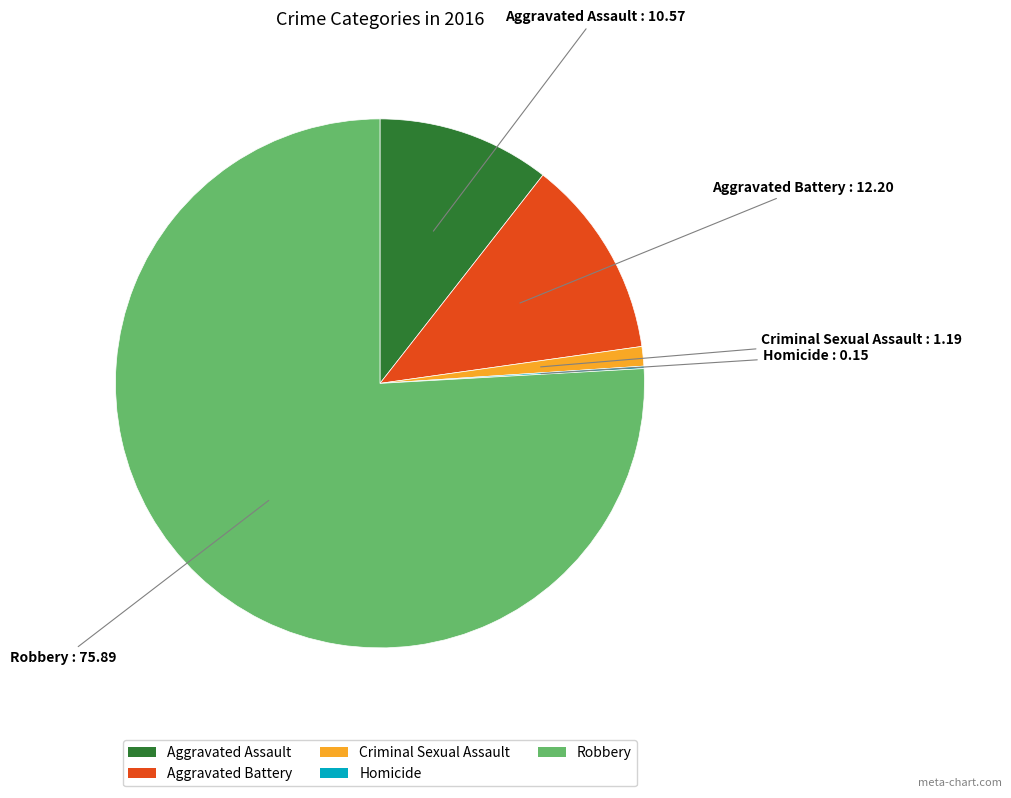

Is it true that Robbery is 76% of the pie?

True